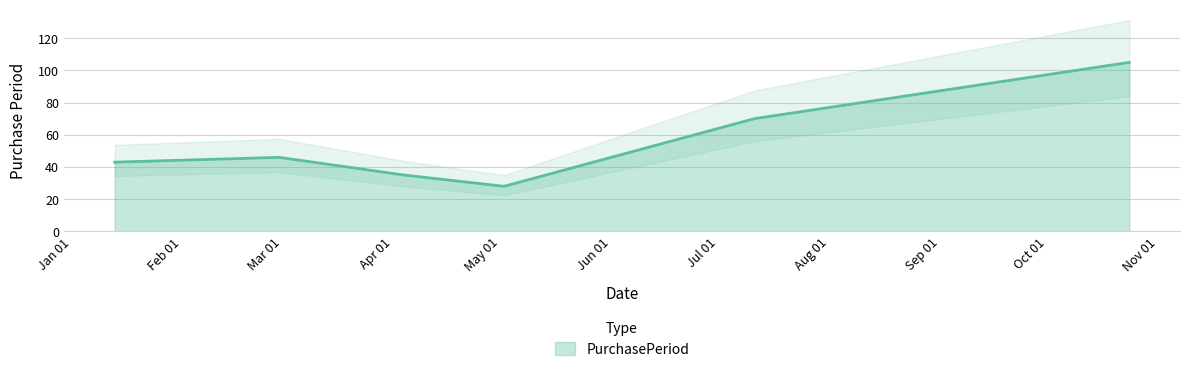

Which category has the highest value across all series?

2017-10-24